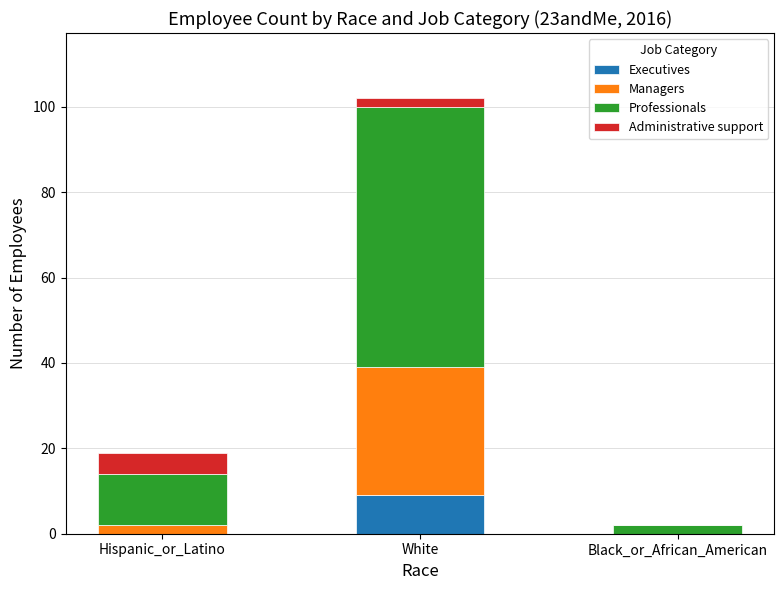

Reading right to left, list the values for the Executives series.

Black_or_African_American=0	White=9	Hispanic_or_Latino=0